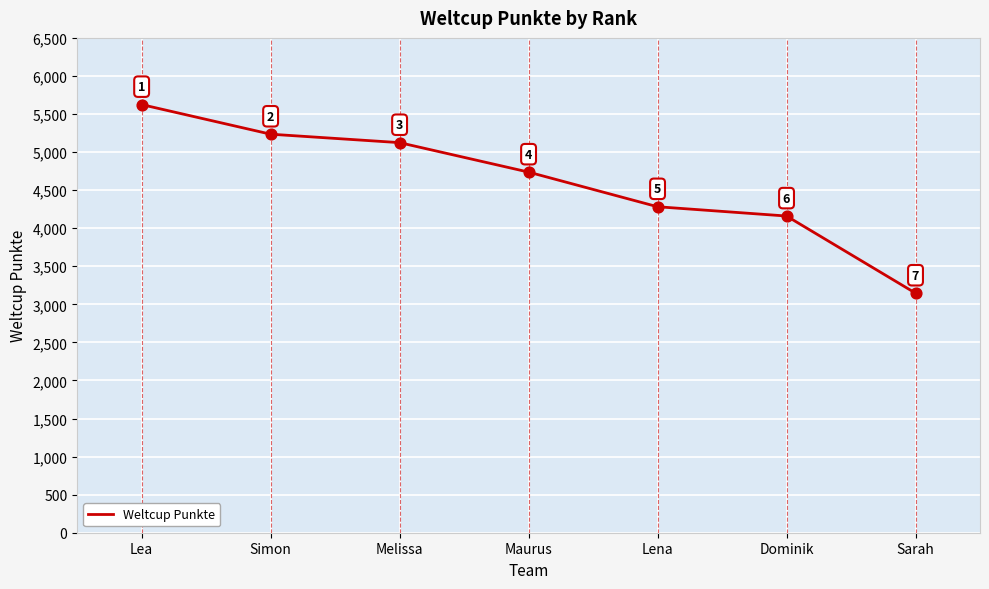

What is the ratio of the value at Simon to the value at Sarah?

1.7